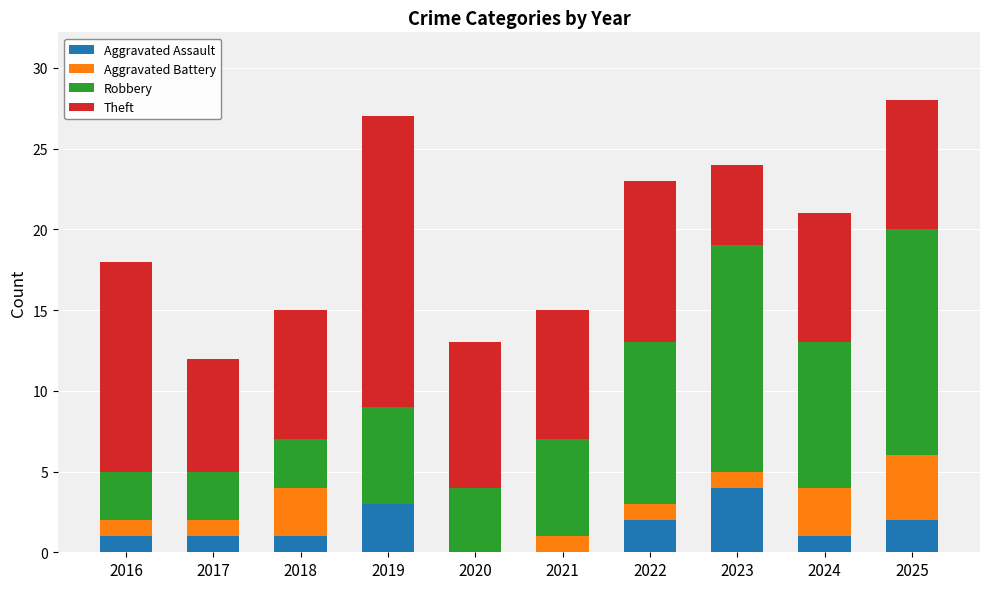

Are the bars grouped side by side (vs. stacked)?

No